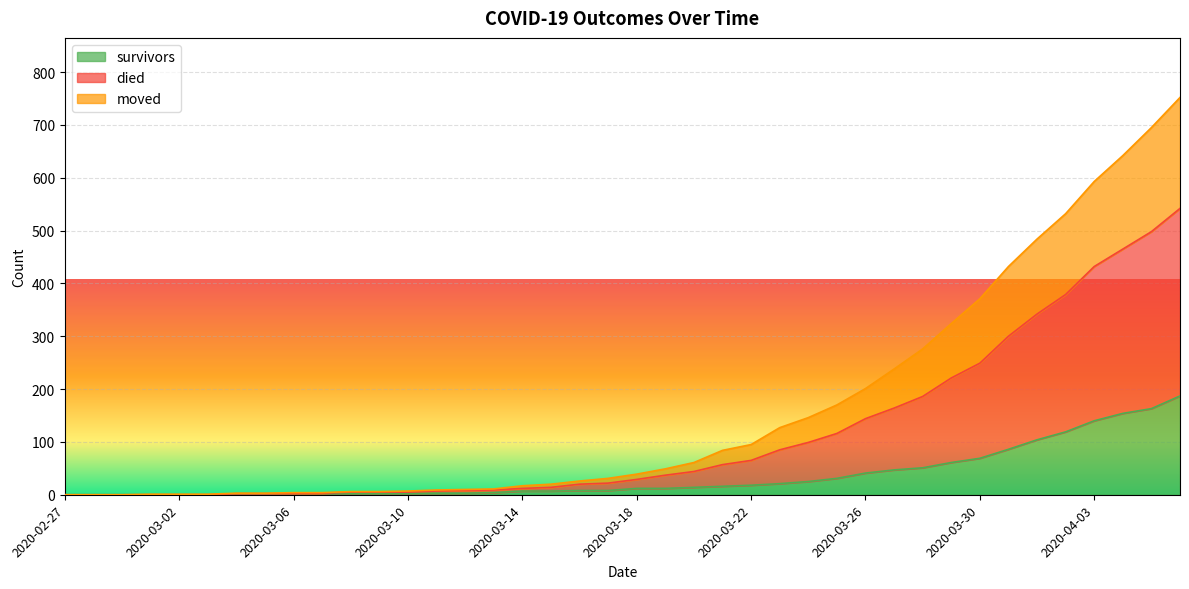

How many lines are shown in the chart?

3